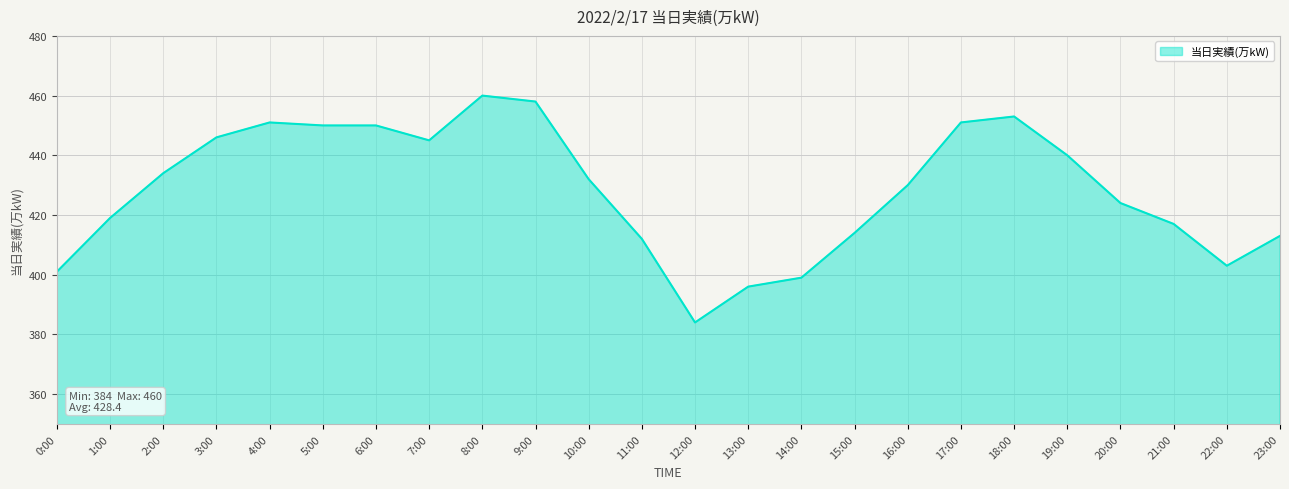

True or false: the data has more than 0 interior local peaks.

True